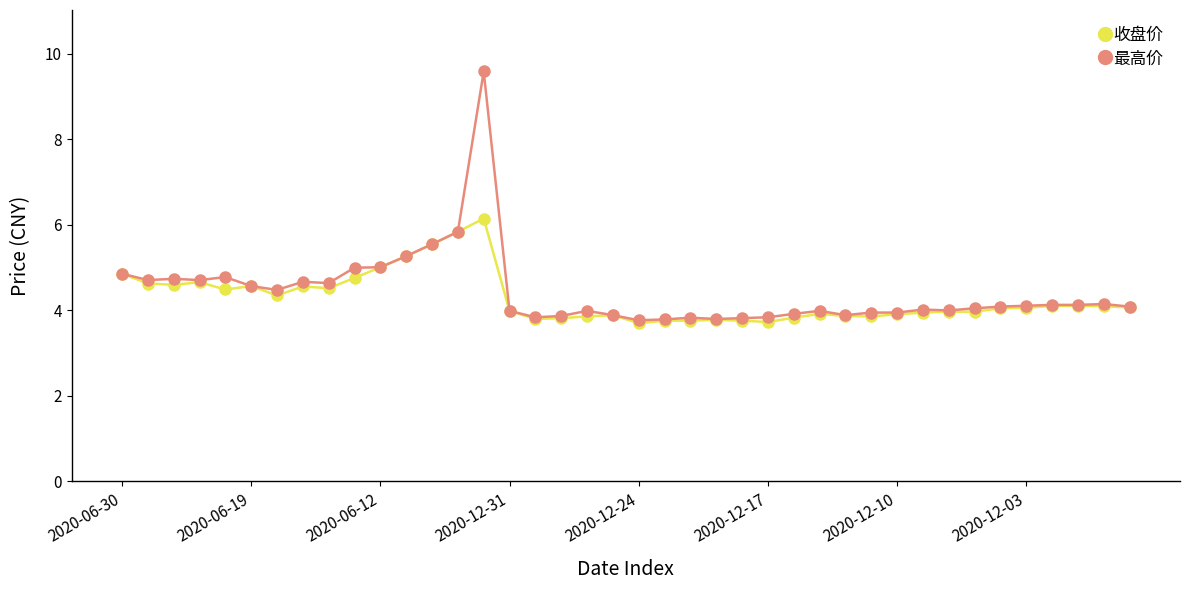

True or false: 收盘价 has more than 0 interior local peaks.

True